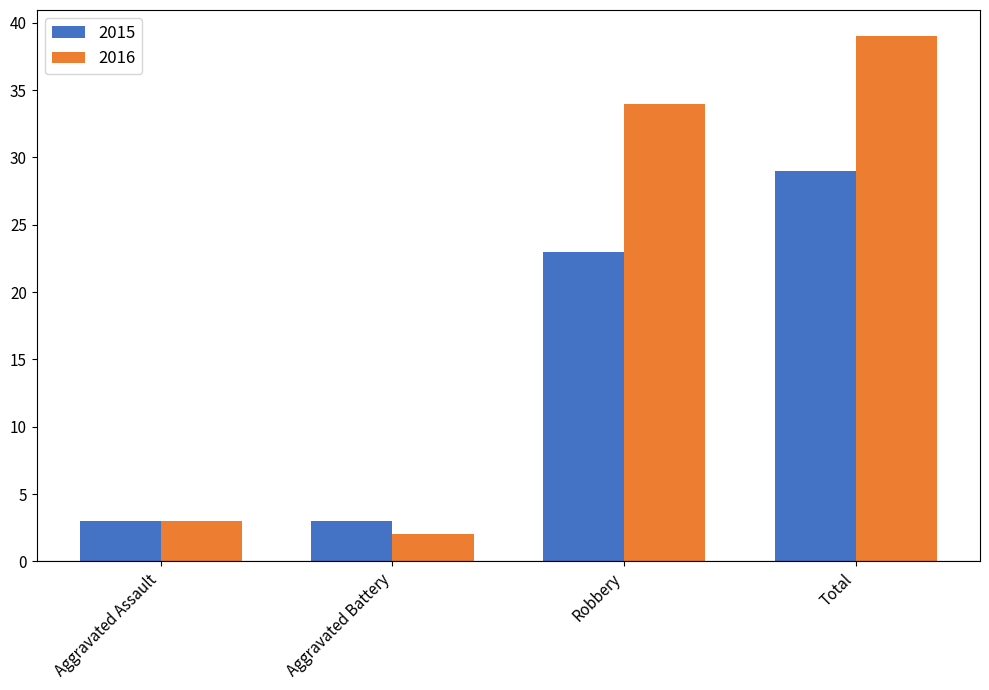

At which label is 2016 closest to 20?

Robbery